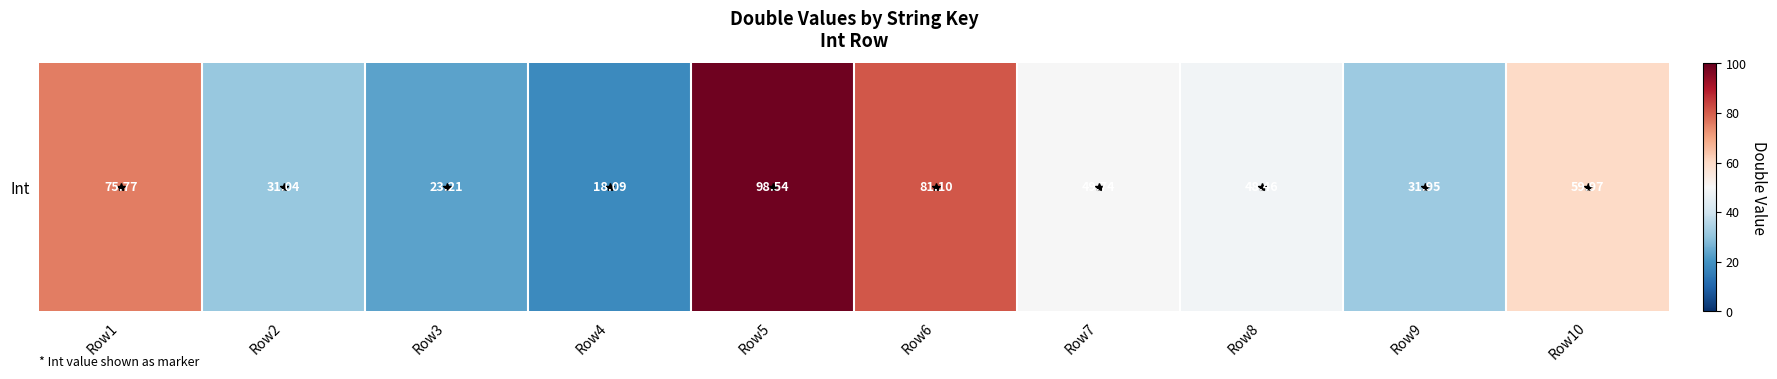

Which category has the highest value across all series?

Row5